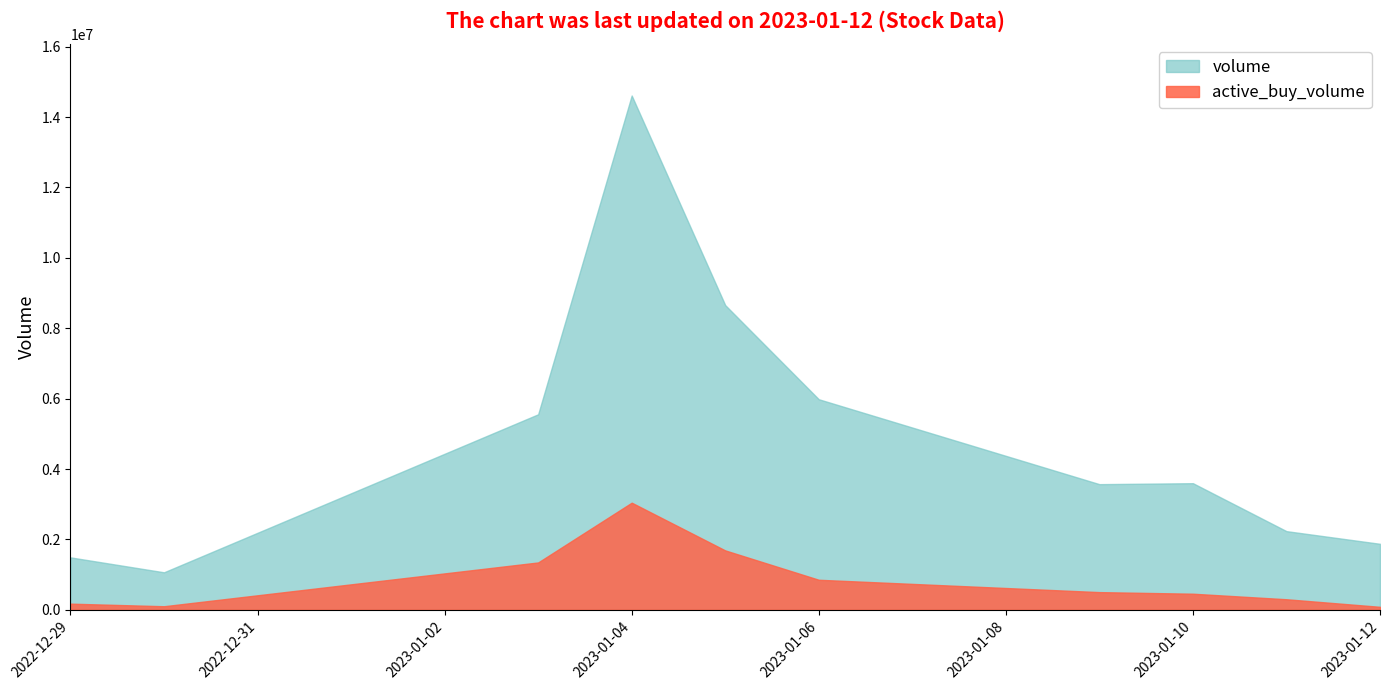

Reading left to right, what are all the values shown in this chart?

active_buy_volume: 175000	101800	1345800	3043700	1687800	853700	502900	457500	300100	85100
volume: 1489779	1065900	5555199	14610841	8655600	5982339	3570100	3597380	2235050	1875200